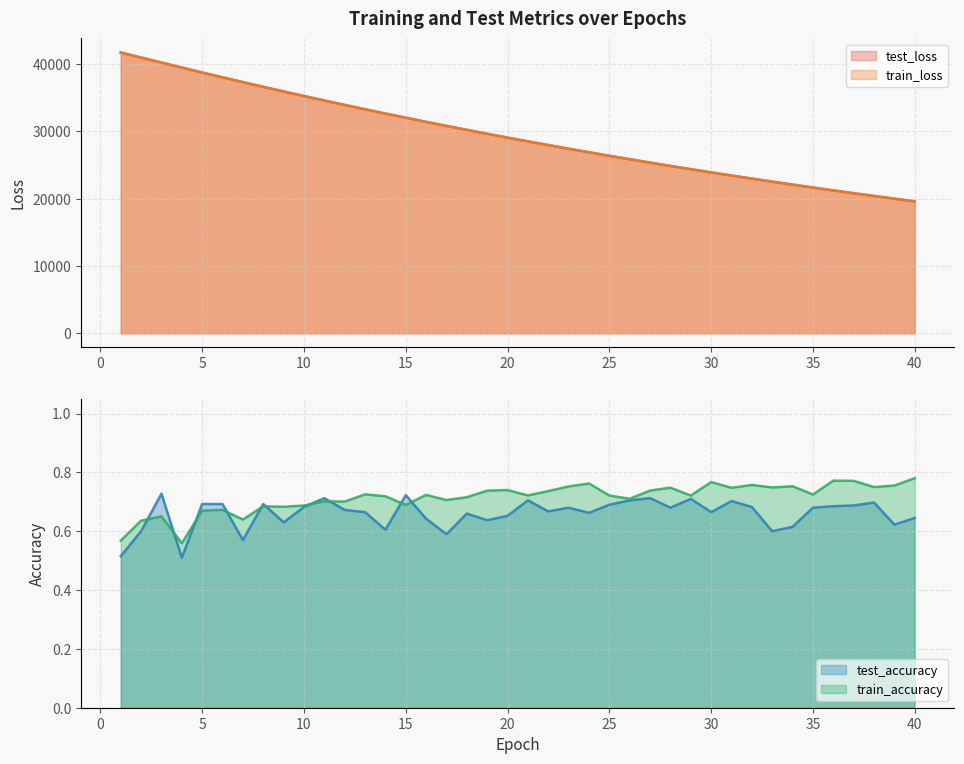

Between 3 and 17, which series saw the biggest shift?

train_loss